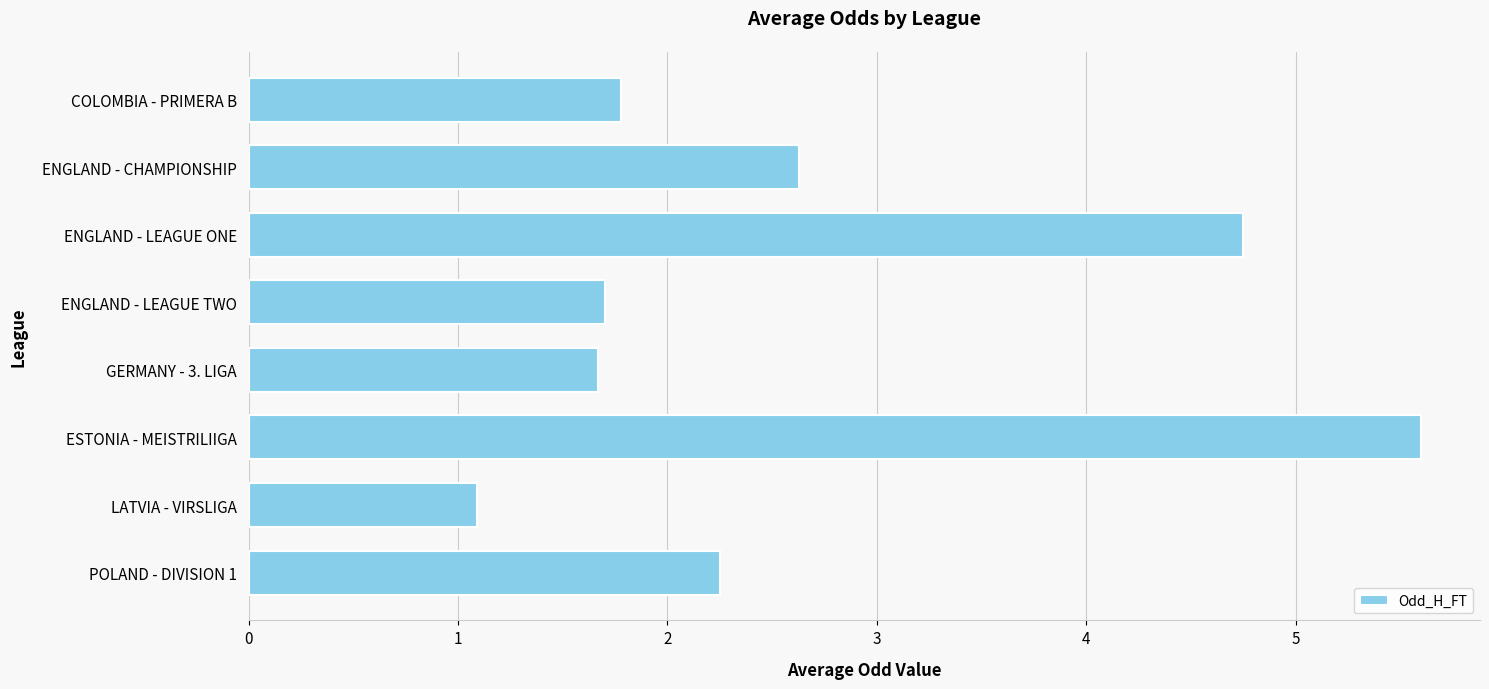

How many values exceed 2?

4